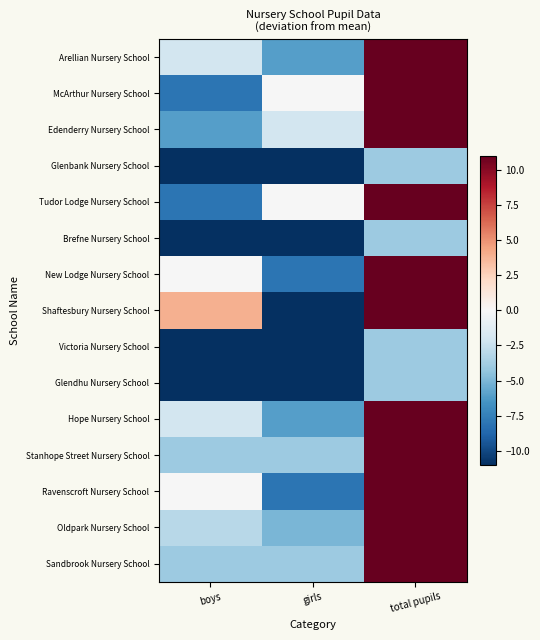

Reading left to right, transcribe all the data shown in this chart.

Arellian Nursery School: boys=-2.0	girls=-6.0	total pupils=22.0
McArthur Nursery School: boys=-8.0	girls=-0.0	total pupils=22.0
Edenderry Nursery School: boys=-6.0	girls=-2.0	total pupils=22.0
Glenbank Nursery School: boys=-12.0	girls=-22.0	total pupils=-4.0
Tudor Lodge Nursery School: boys=-8.0	girls=-0.0	total pupils=22.0
Brefne Nursery School: boys=-13.0	girls=-21.0	total pupils=-4.0
New Lodge Nursery School: boys=-0.0	girls=-8.0	total pupils=22.0
Shaftesbury Nursery School: boys=4.0	girls=-12.0	total pupils=22.0
Victoria Nursery School: boys=-12.0	girls=-22.0	total pupils=-4.0
Glendhu Nursery School: boys=-14.0	girls=-20.0	total pupils=-4.0
Hope Nursery School: boys=-2.0	girls=-6.0	total pupils=22.0
Stanhope Street Nursery School: boys=-4.0	girls=-4.0	total pupils=22.0
Ravenscroft Nursery School: boys=-0.0	girls=-8.0	total pupils=22.0
Oldpark Nursery School: boys=-3.0	girls=-5.0	total pupils=22.0
Sandbrook Nursery School: boys=-4.0	girls=-4.0	total pupils=22.0